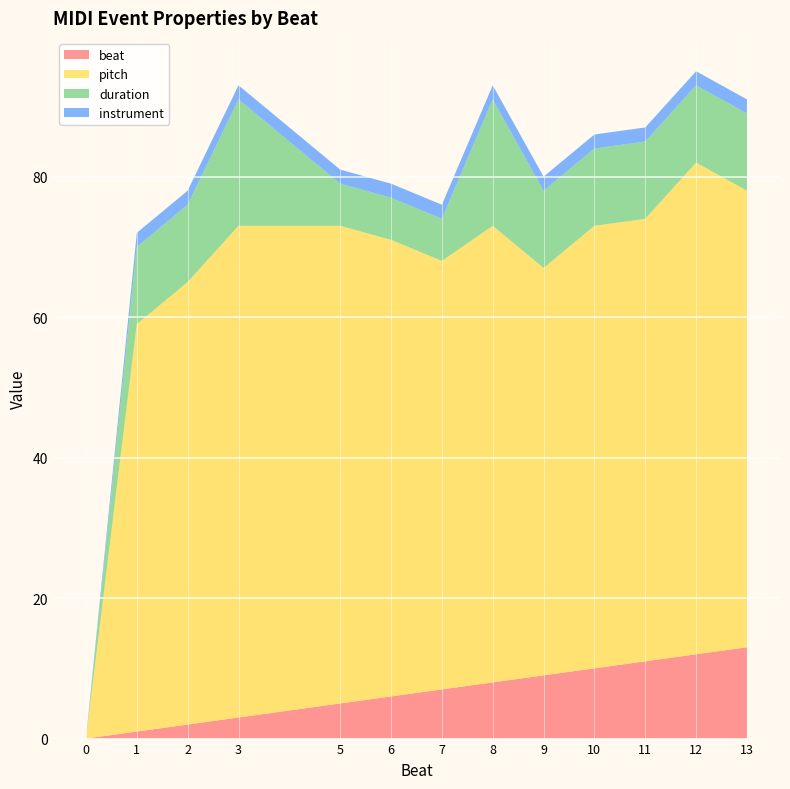

Reading left to right, list all the values displayed in this chart.

beat: 0	1	2	3	5	6	7	8	9	10	11	12	13
pitch: 0	58	63	70	68	65	61	65	58	63	63	70	65
duration: 0	11	11	18	6	6	6	18	11	11	11	11	11
instrument: 0	2	2	2	2	2	2	2	2	2	2	2	2